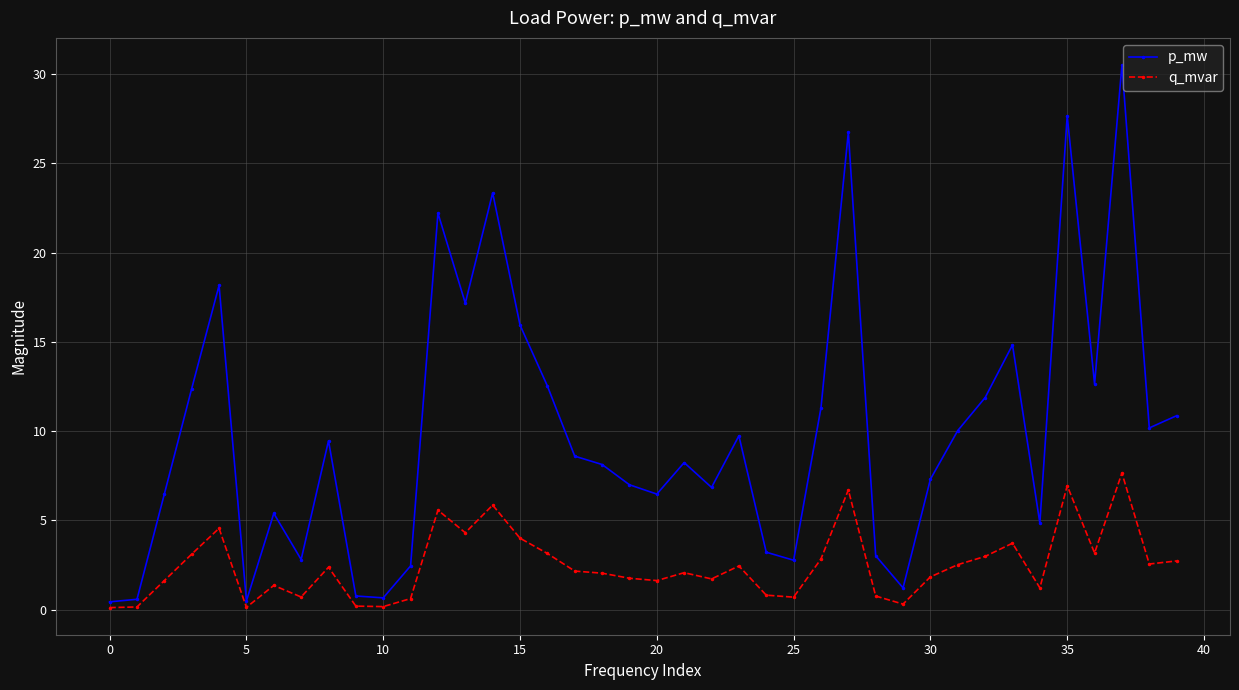

Count the number of data series in this chart.

2